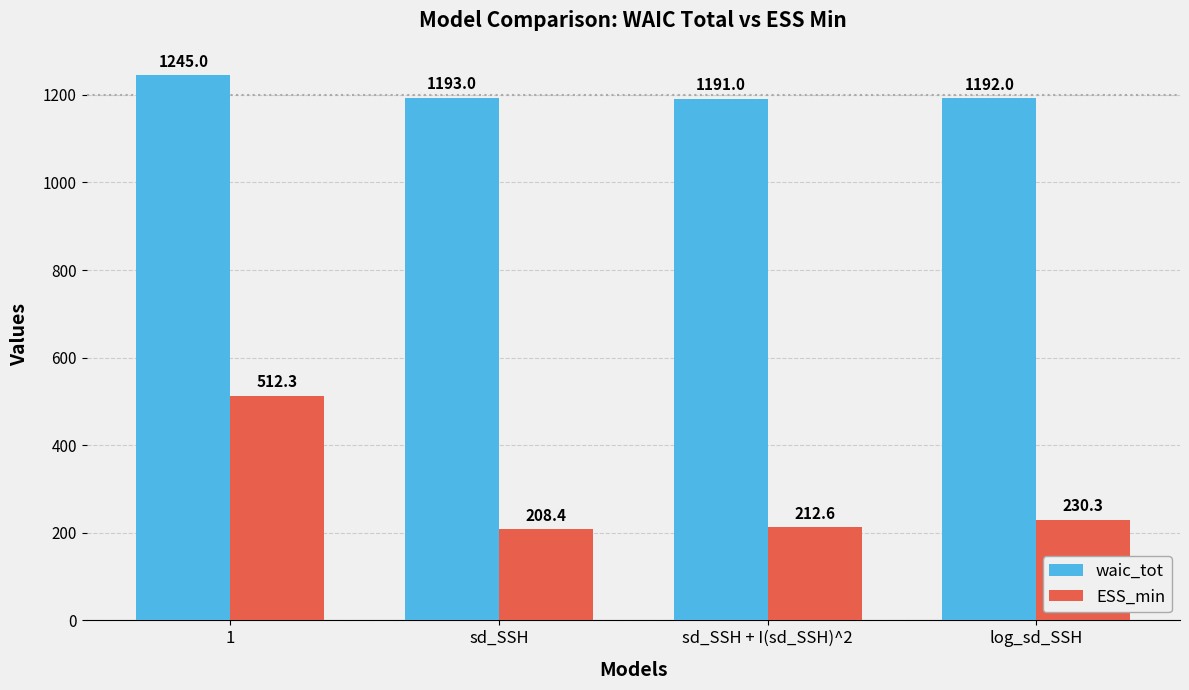

How many bars are there in total?

8